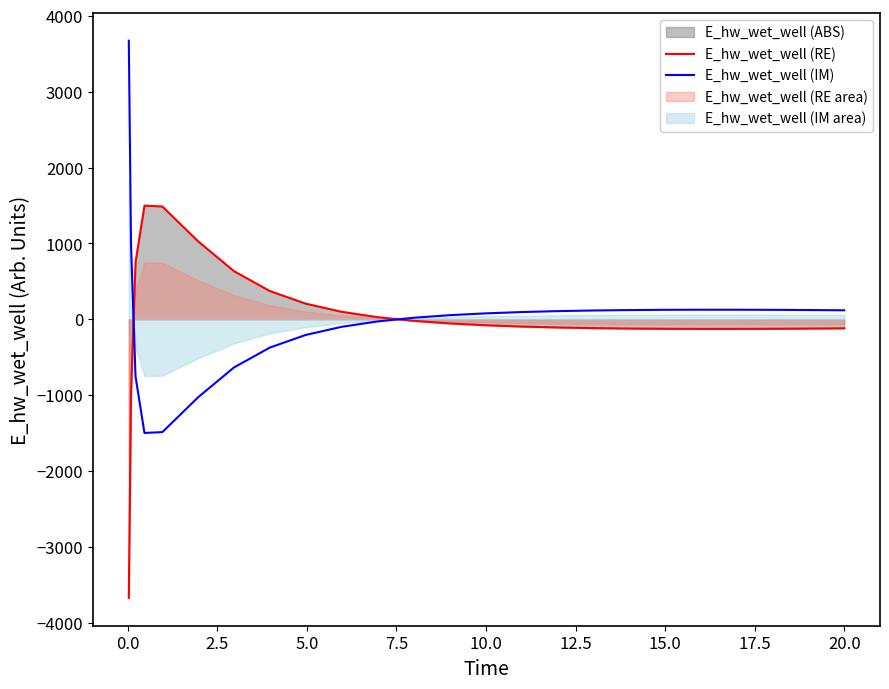

What is the lowest value of the E_hw_wet_well (RE) series?

-3671.9